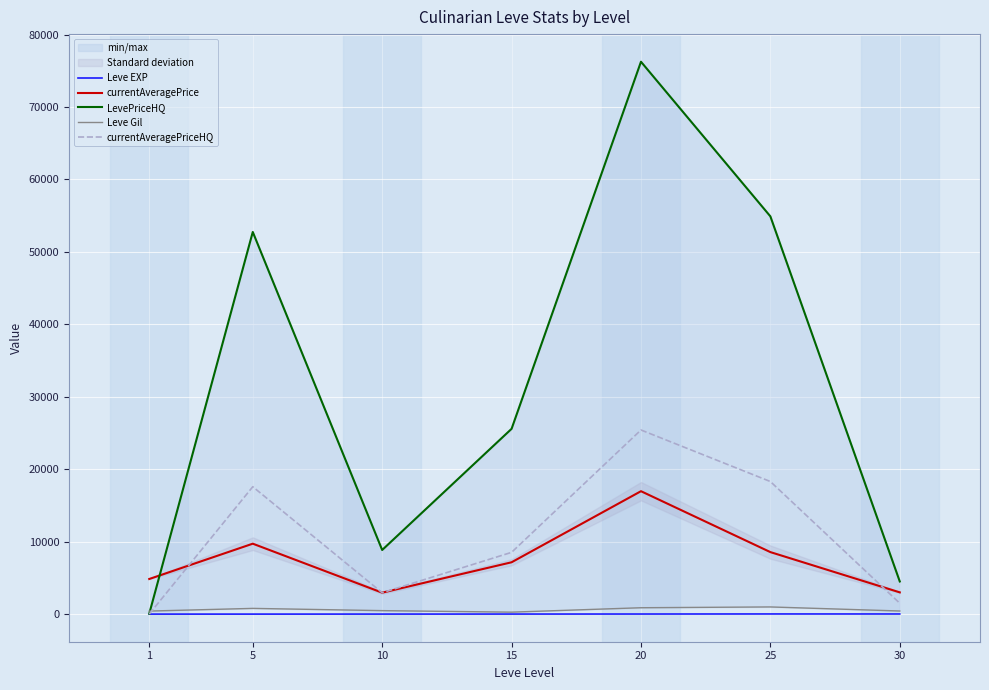

True or false: Leve EXP and Leve Gil intersect in this chart.

False